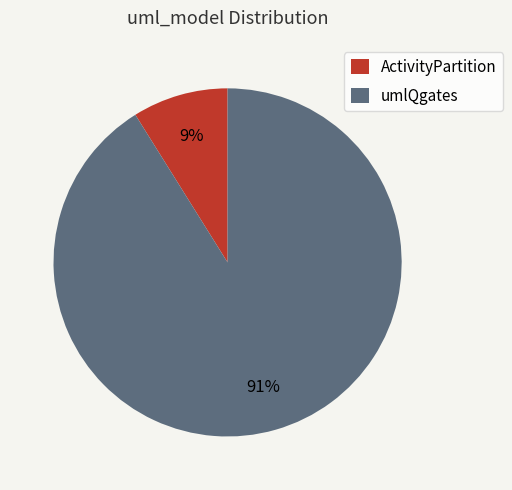

To the nearest percent, what percentage of the pie is umlQgates?

91%